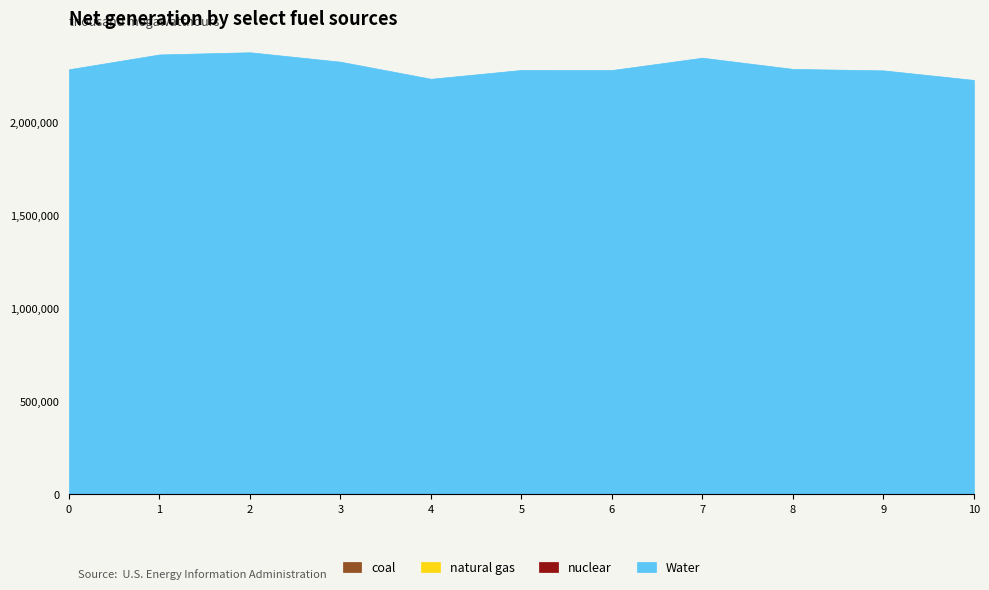

In col_5, how many points are lower than both neighbors (excluding endpoints)?

1